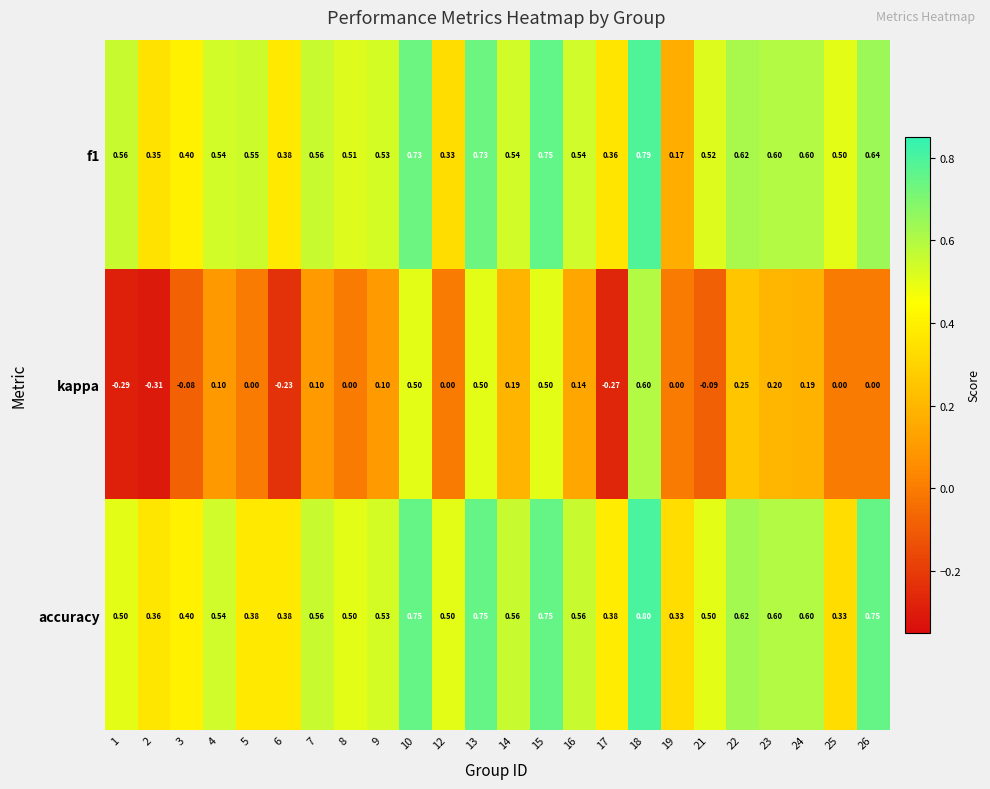

Which series changed the most between 5 and 17?

kappa